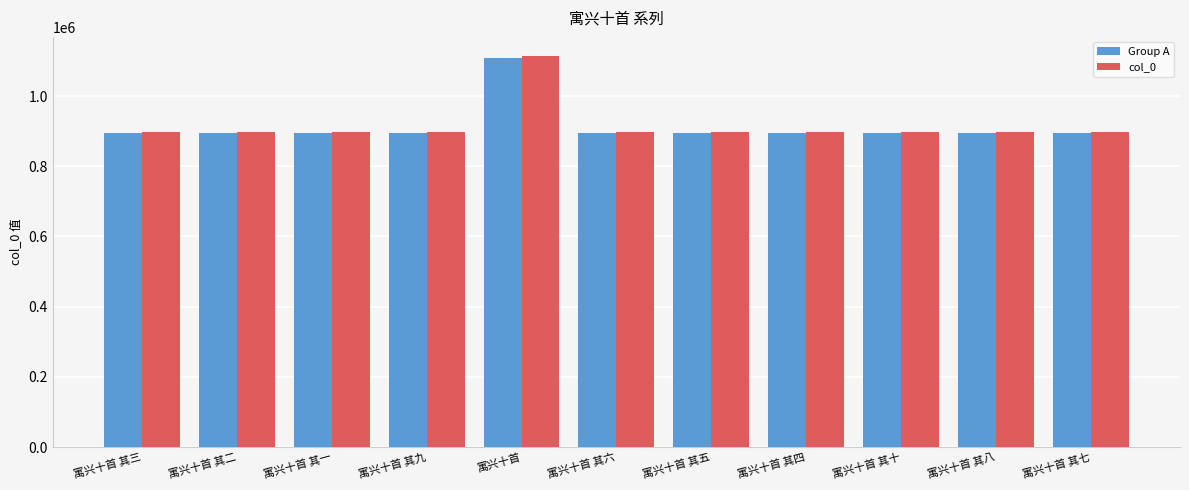

What value does the Group A series have at 寓兴十首 其七?

893451